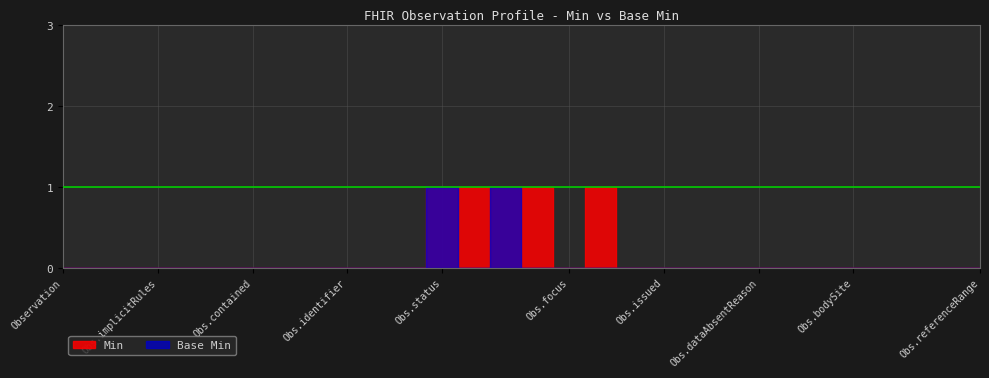

True or false: Min and Base Min cross at least once.

False